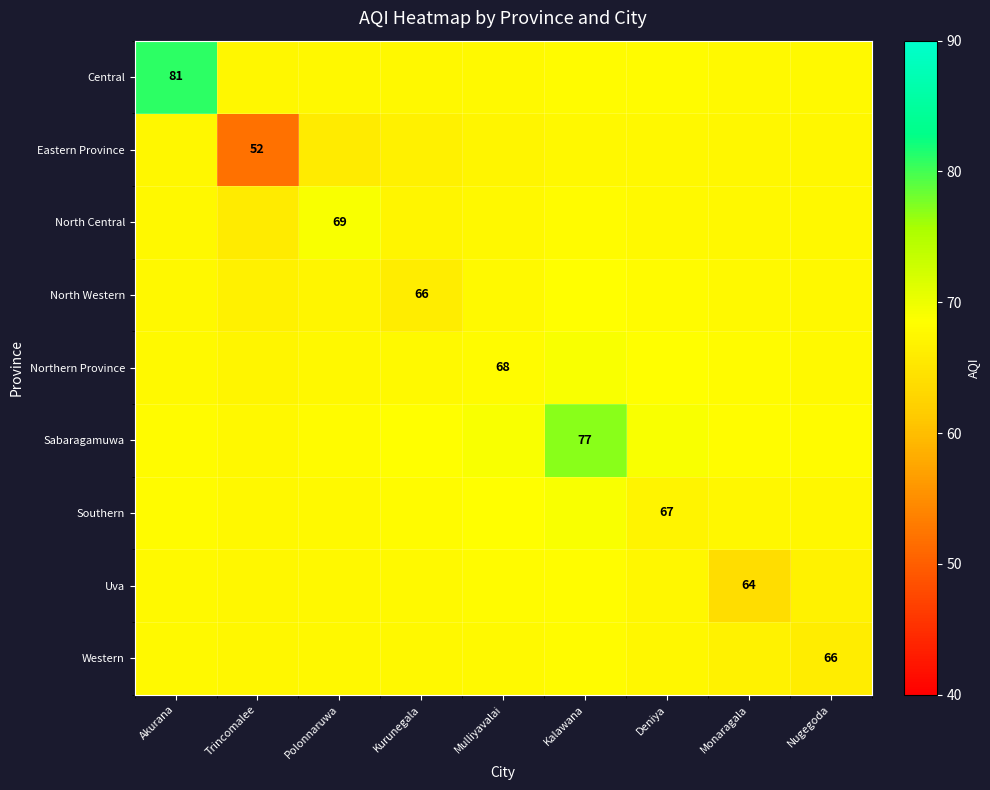

Read the Northern Province value at Nugegoda.

67.8